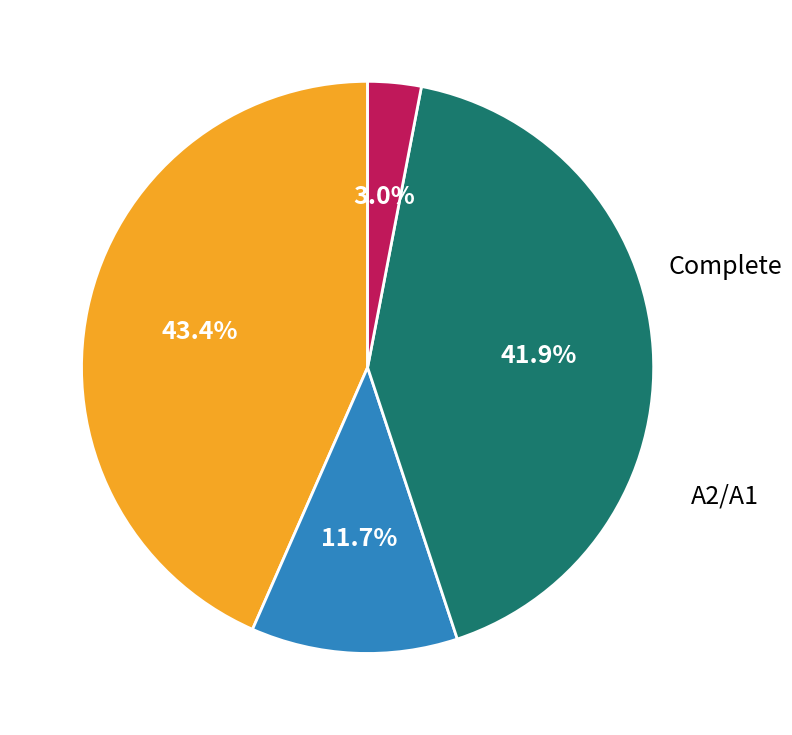

Is there any slice that represents more than half of the pie?

No